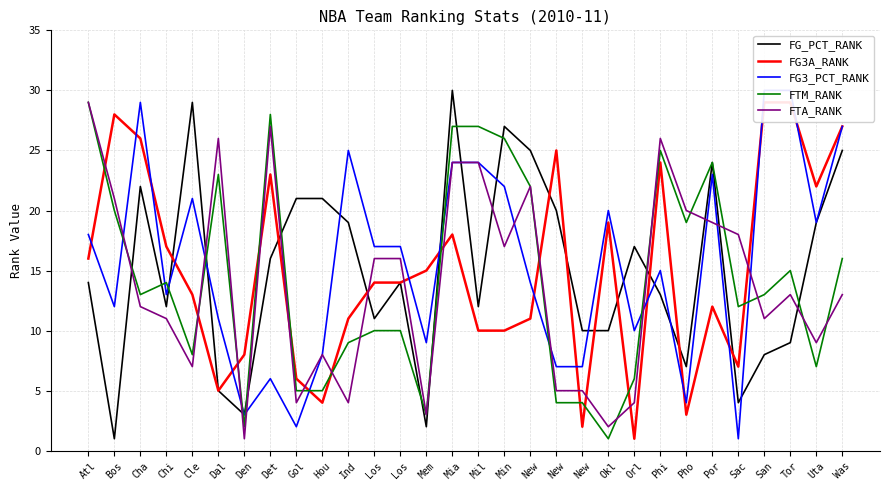

Where is the first local minimum for FG3_PCT_RANK?

Bos